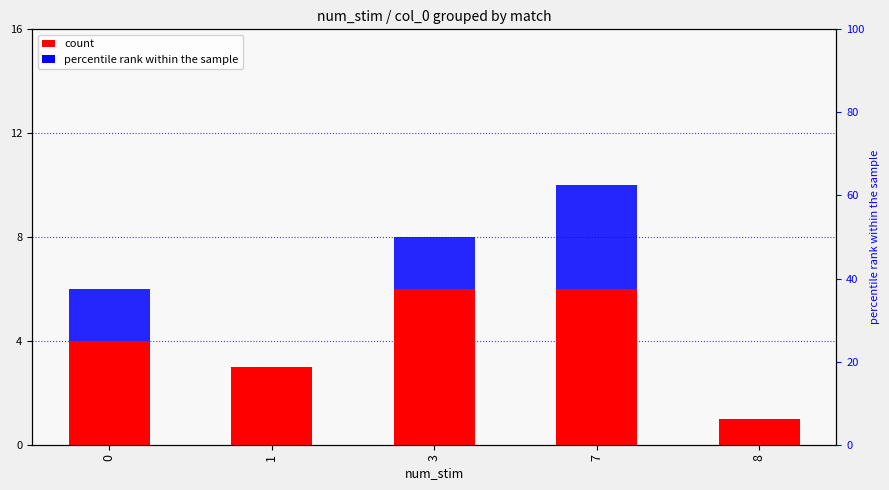

Which has a higher value, 8 or 1?

1